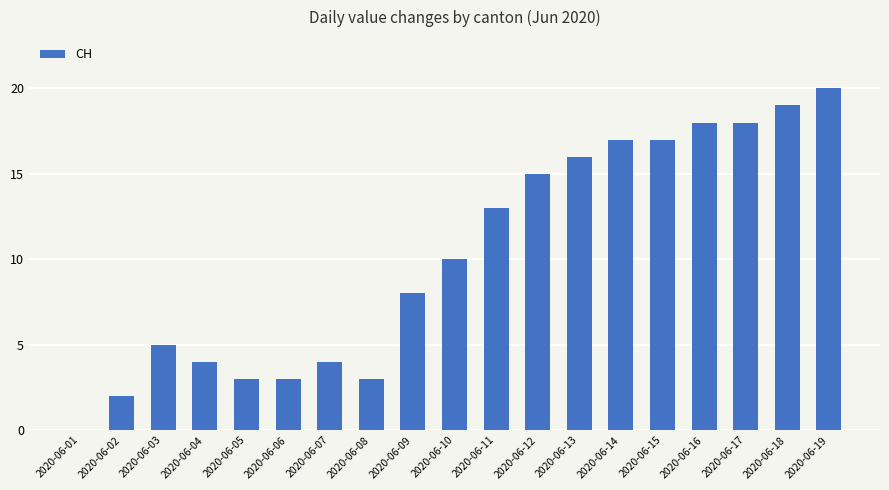

What is the sum of all values?

195